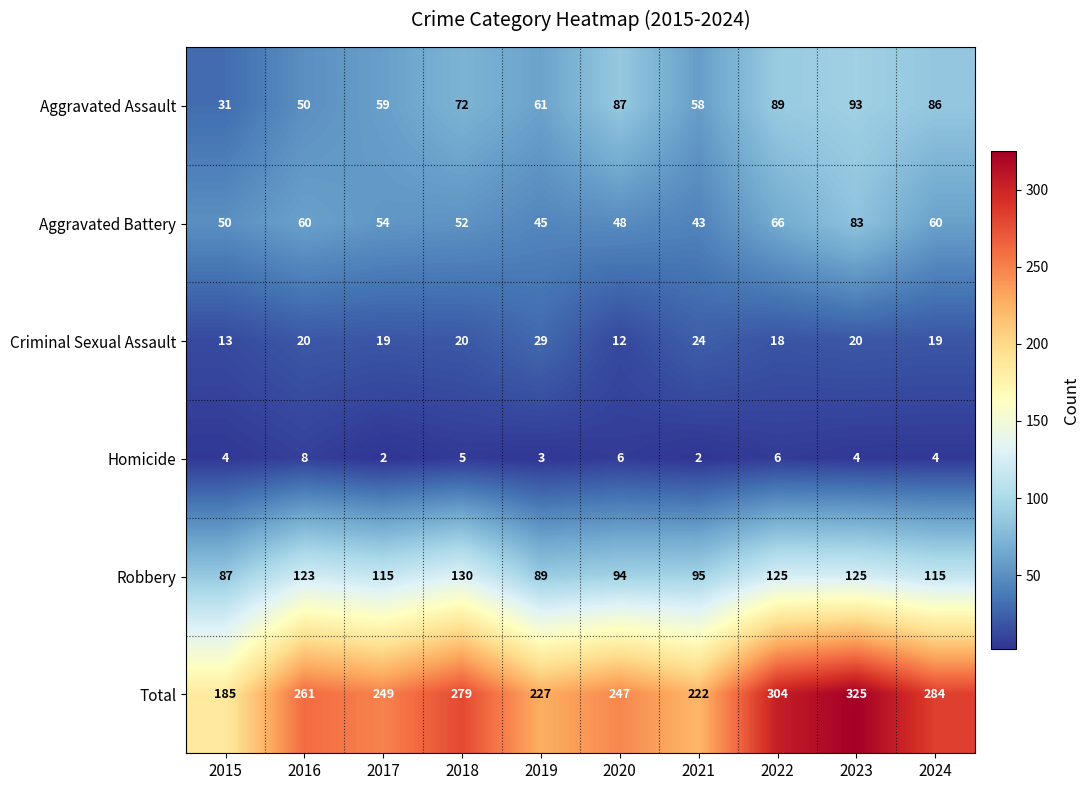

Is it true that Aggravated Battery equals 106 at 2024?

False